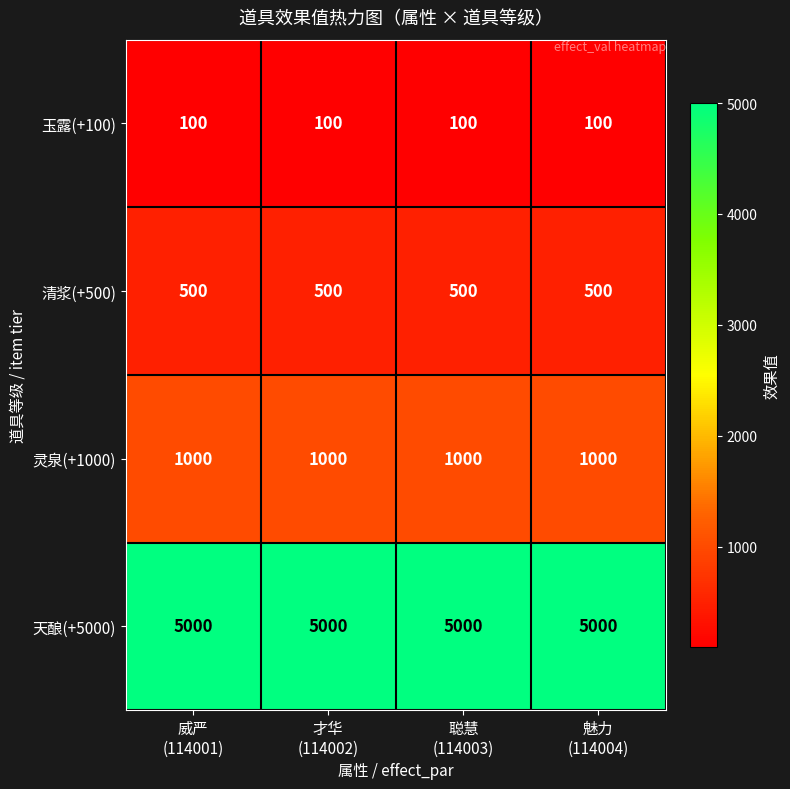

List the series in order of their peak value, highest first.

天酿(+5000), 灵泉(+1000), 清浆(+500), 玉露(+100)